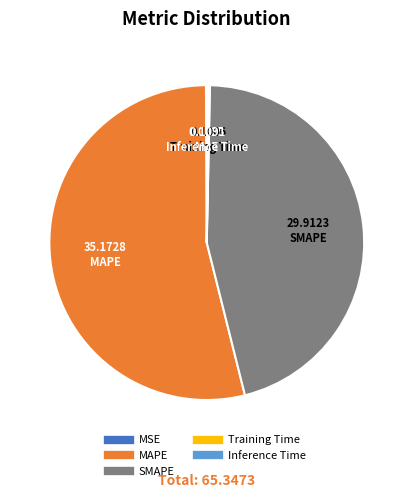

Is SMAPE the majority of the pie?

No